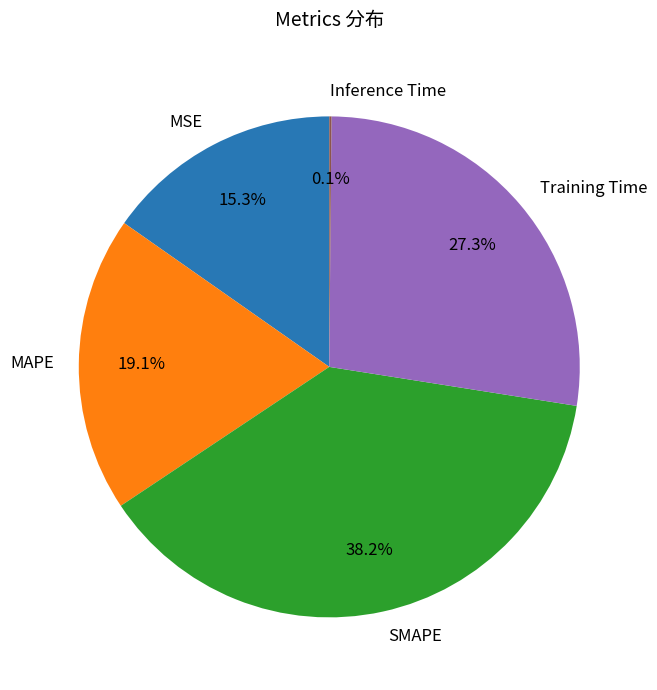

What percentage is NOT represented by SMAPE?

61.8%